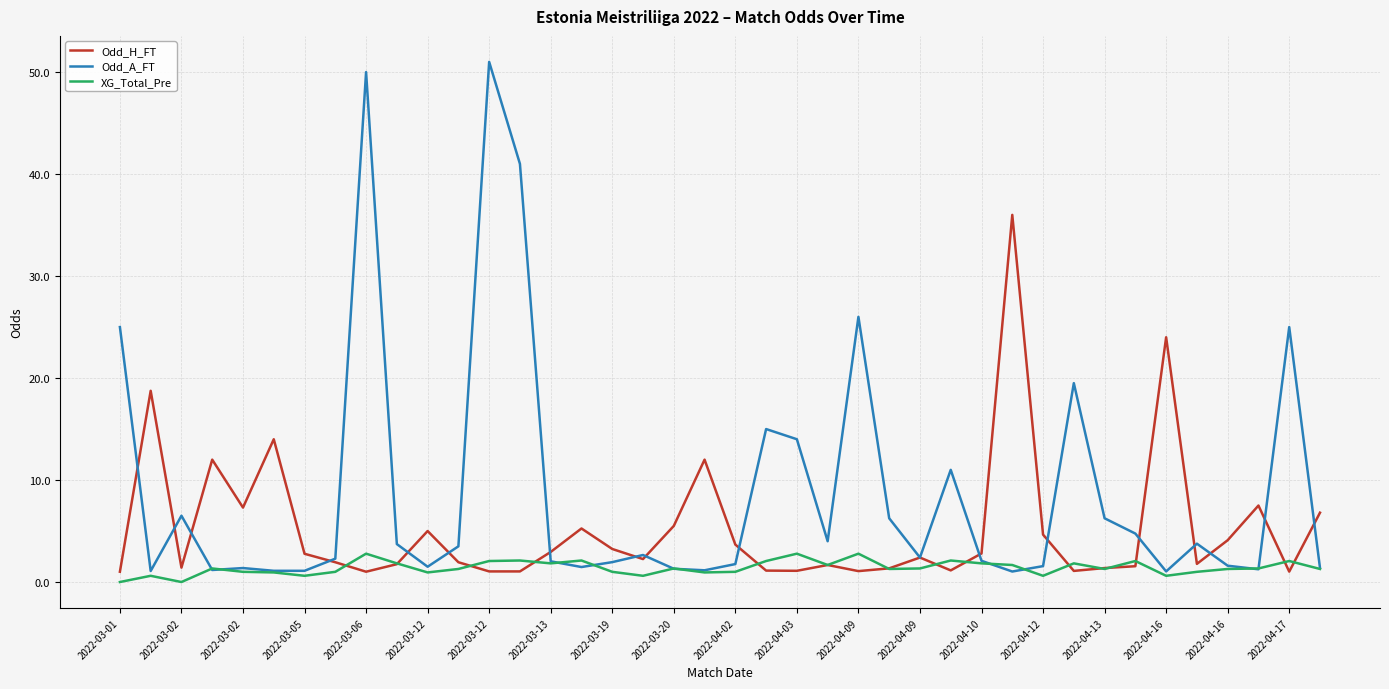

In XG_Total_Pre, how many points are higher than both neighbors (excluding endpoints)?

12